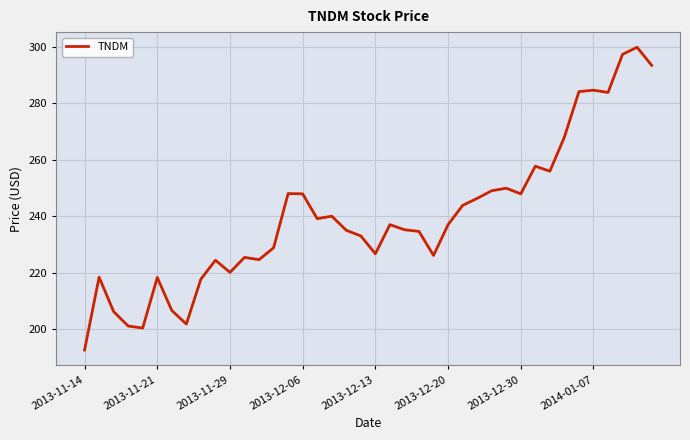

Does the chart display data point markers on the line(s)?

No